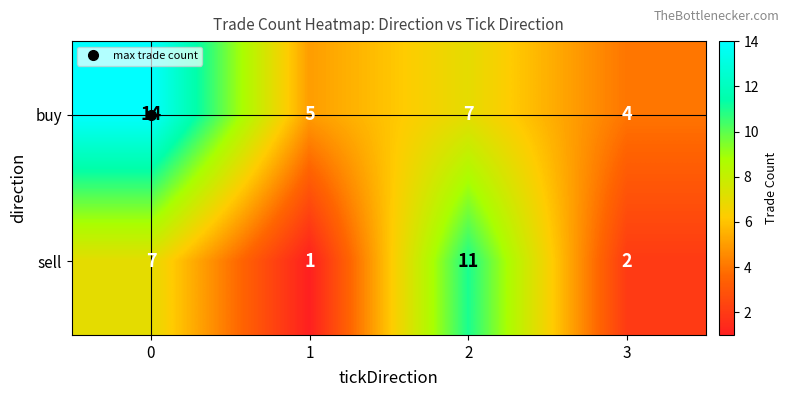

What is the difference between the second highest and minimum values in the buy series?

3